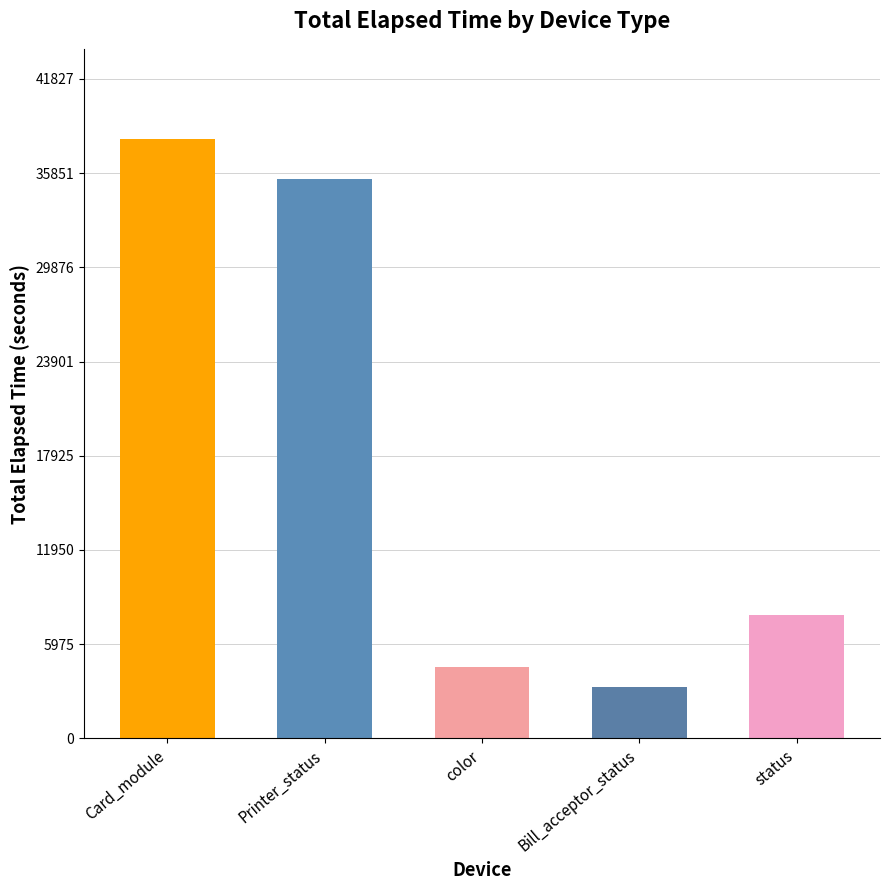

What is the average value?

17839